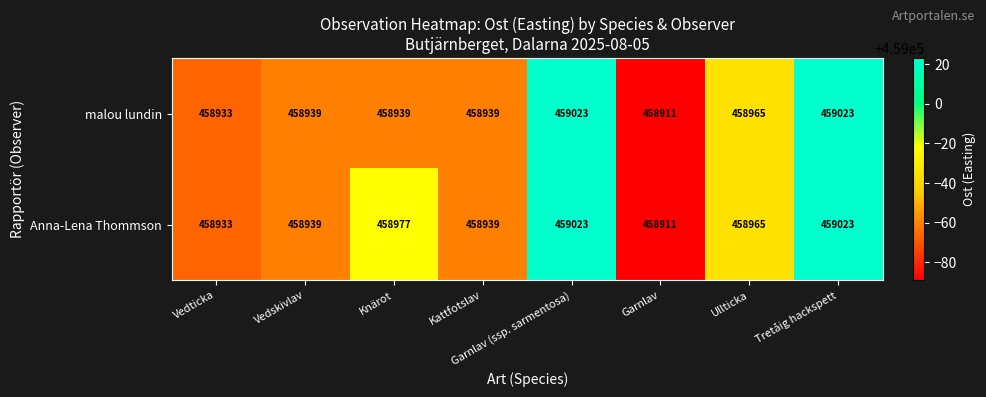

What is the greatest value displayed?

459023